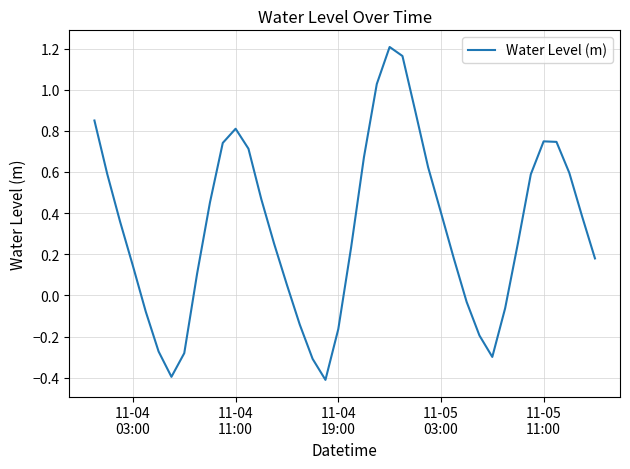

What is the smallest value displayed?

-0.4